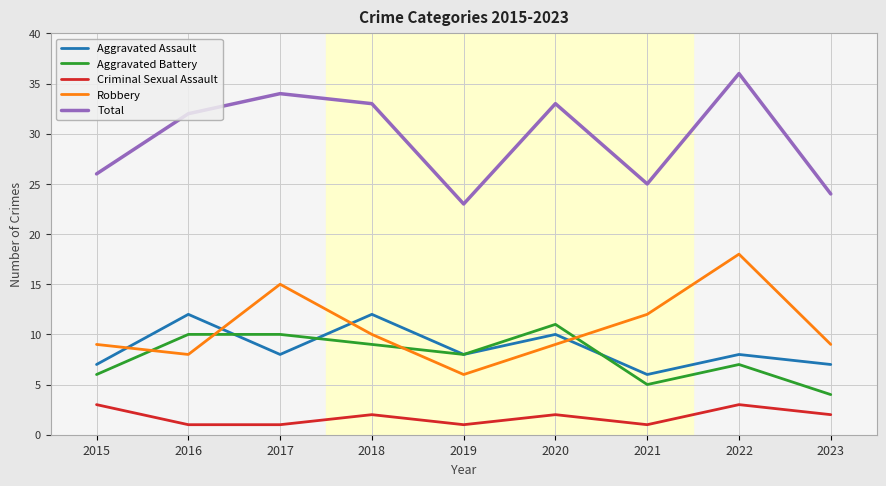

Which series has the largest total across all categories?

Total